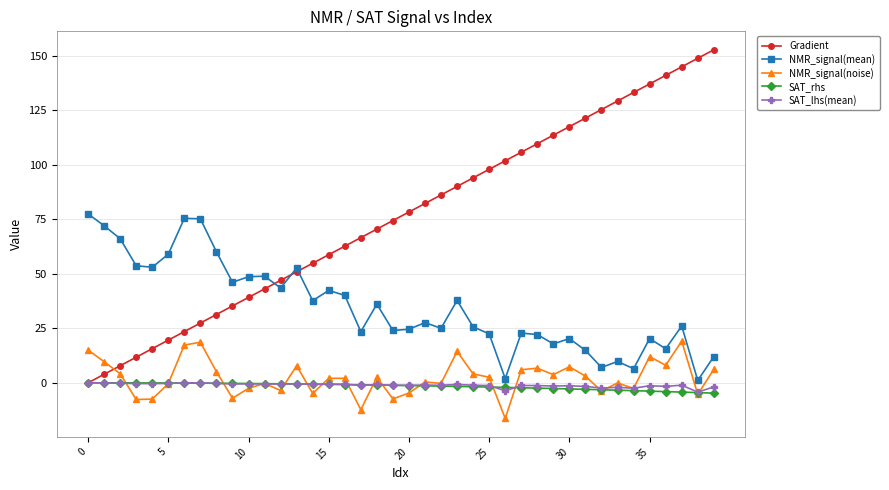

Does the chart have visible grid lines?

Yes